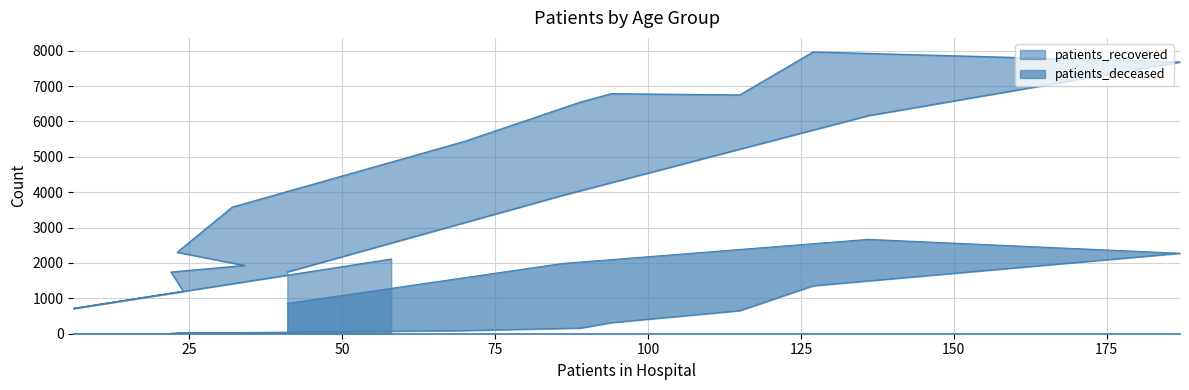

How many values in the patients_deceased series are below 161?

8